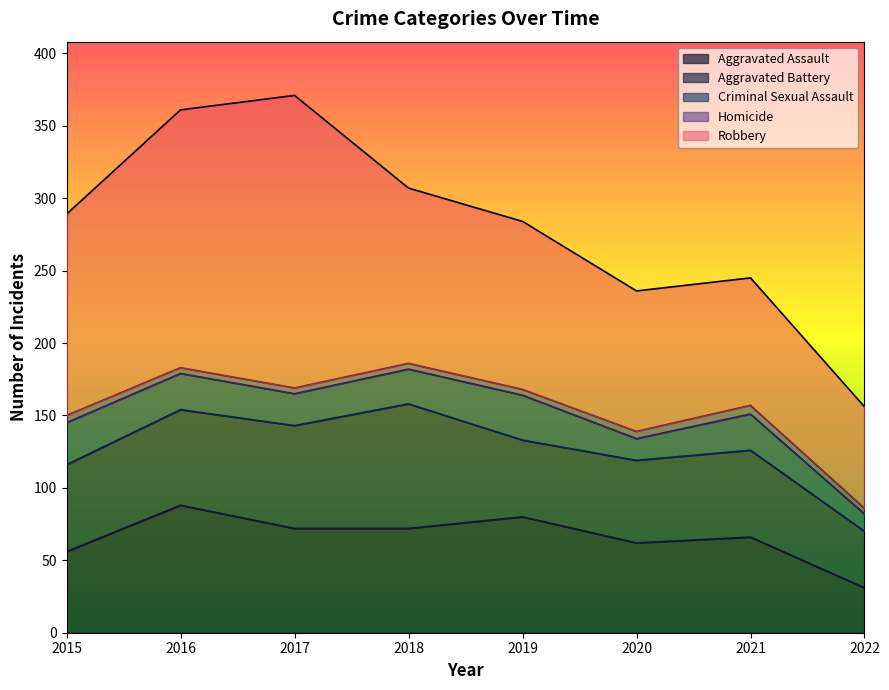

What is the maximum value for Criminal Sexual Assault?

31